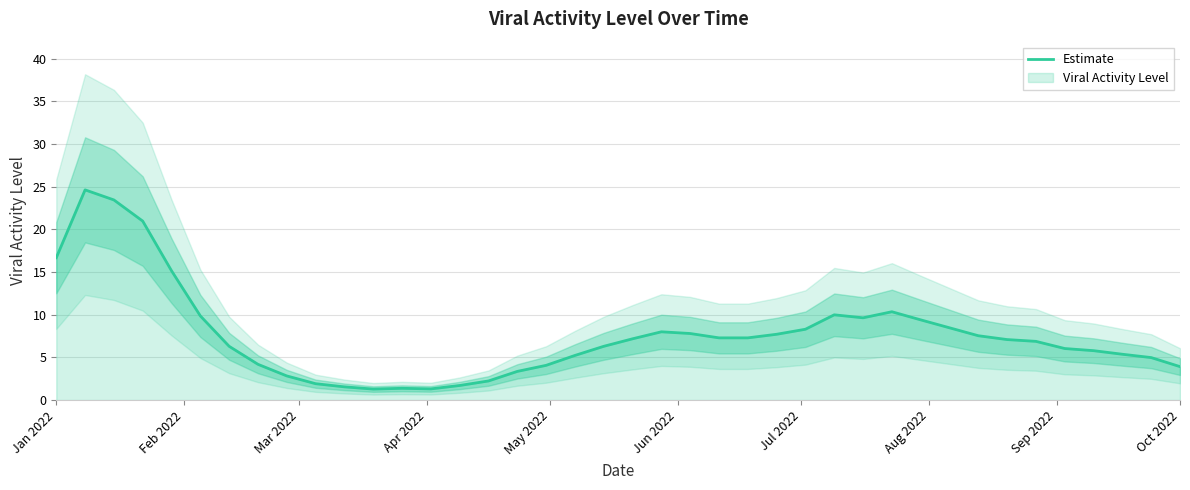

What is the highest value of the Estimate series?

24.6